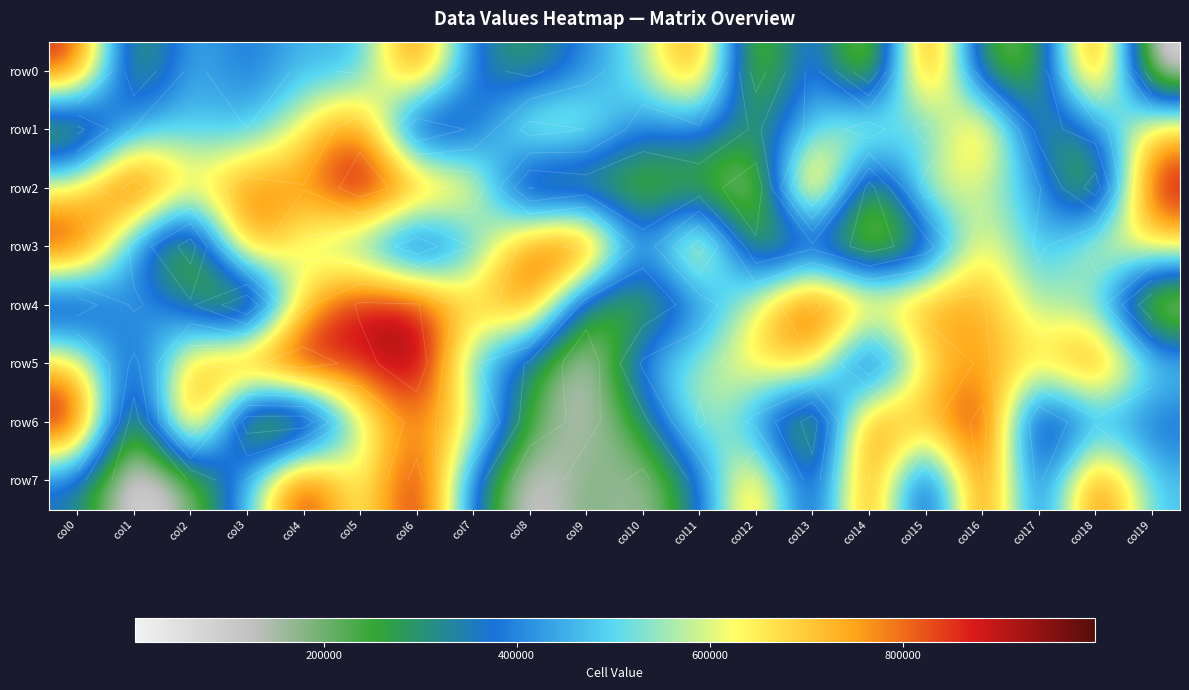

What is the difference between the maximum and minimum values in the row5 series?

948252